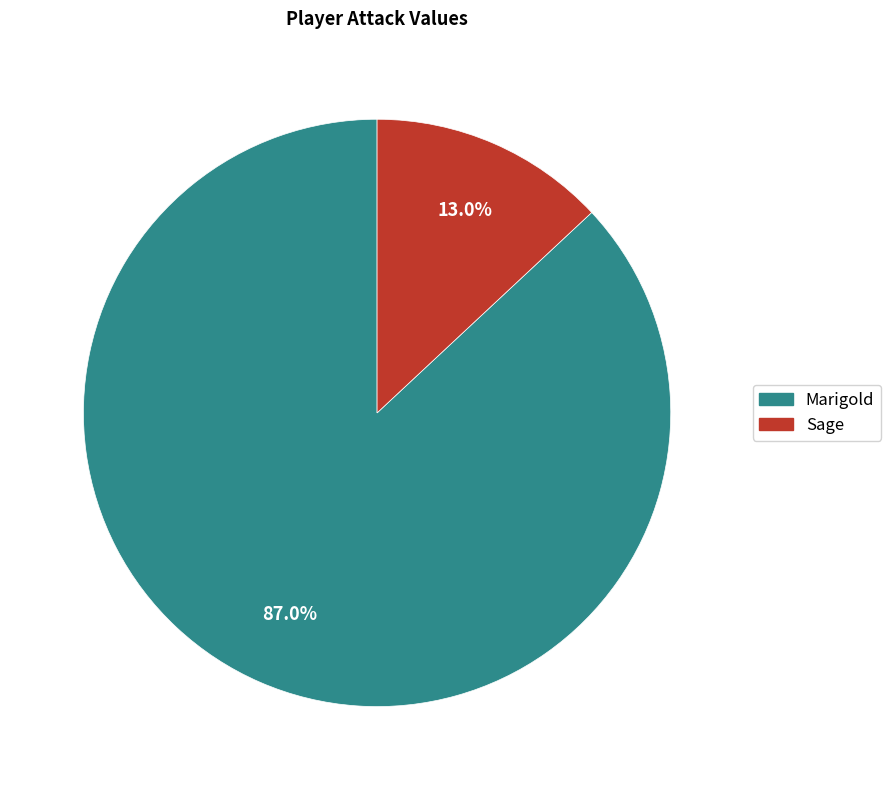

Which category has the biggest portion of the pie?

Marigold